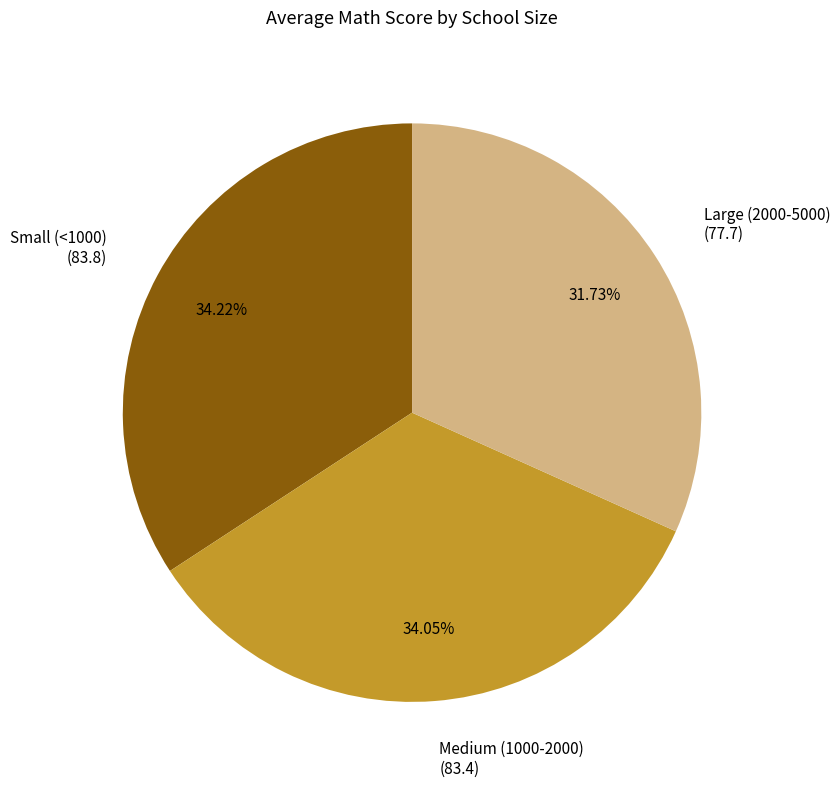

To the nearest percent, what portion does Small (<1000) represent?

34%